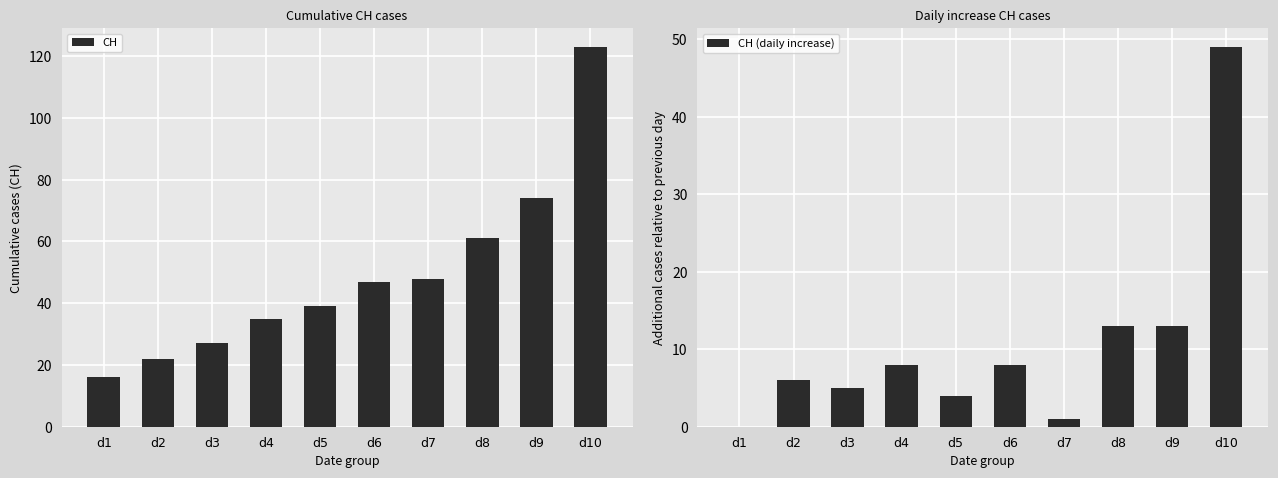

How many values in the CH series are below 47?

5